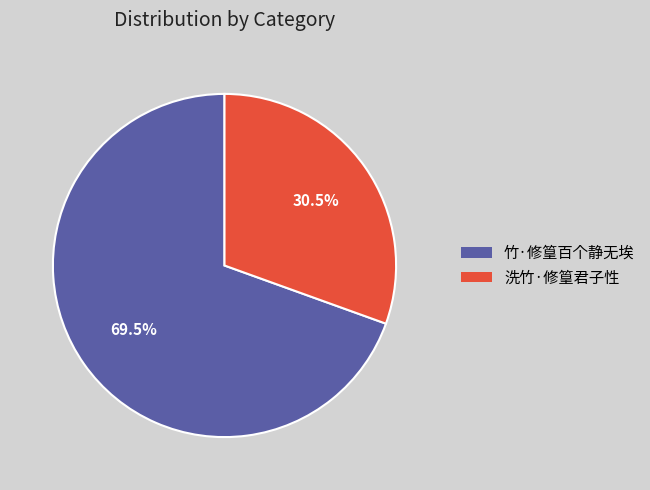

Rank the categories by value from highest to lowest.

竹·修篁百个静无埃, 洗竹·修篁君子性